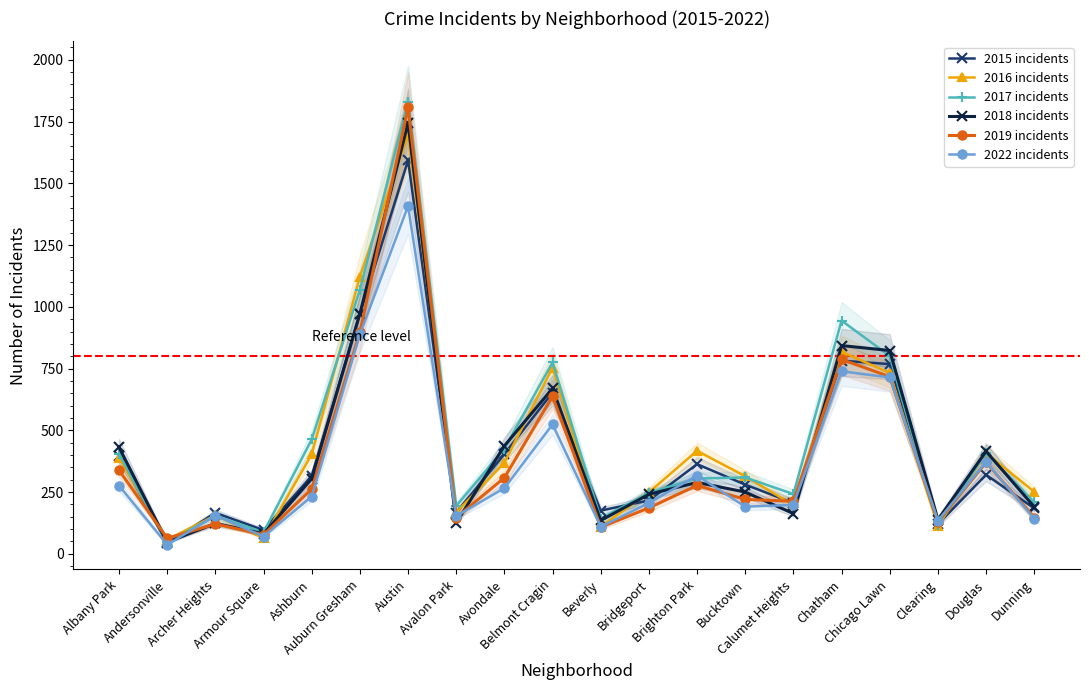

In 2015 incidents, how many points are lower than both neighbors (excluding endpoints)?

6